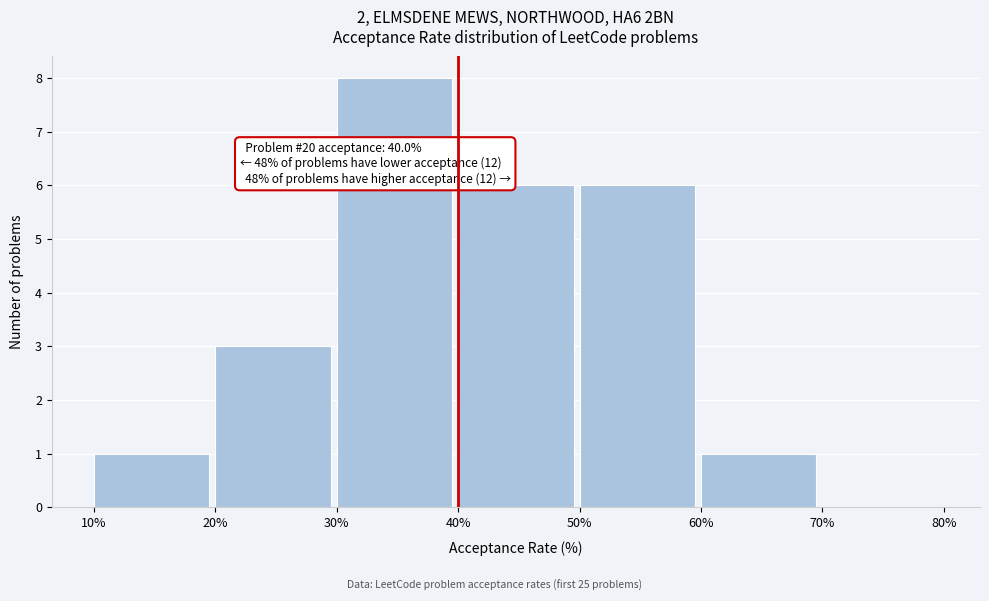

Over which range of the x-axis is the bar tallest?

30% to 40%